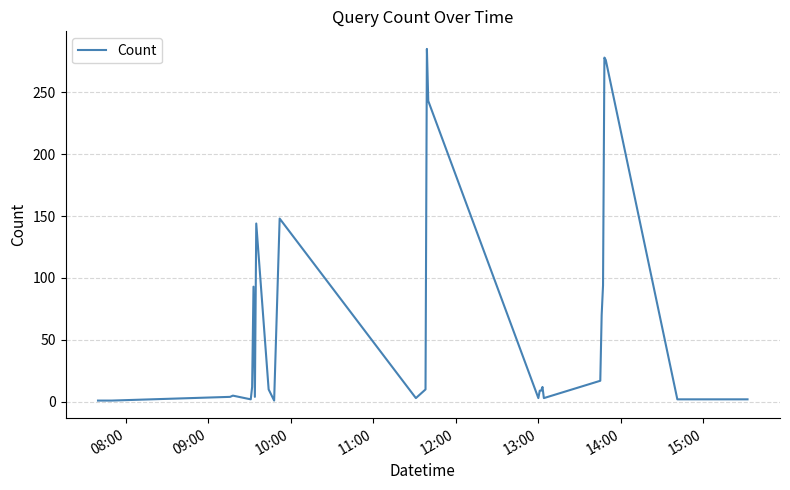

What is the maximum value shown in the chart?

285